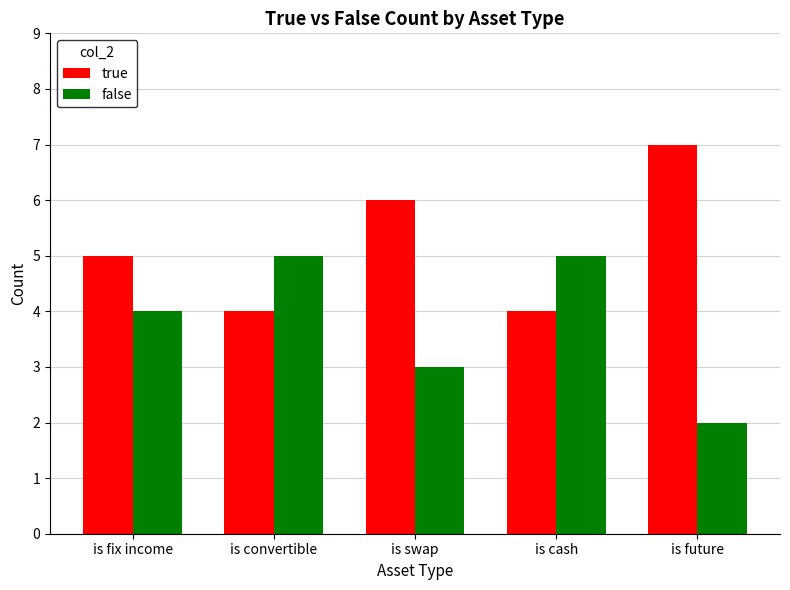

Is the value of false at is convertible greater than the value of true at is convertible?

Yes